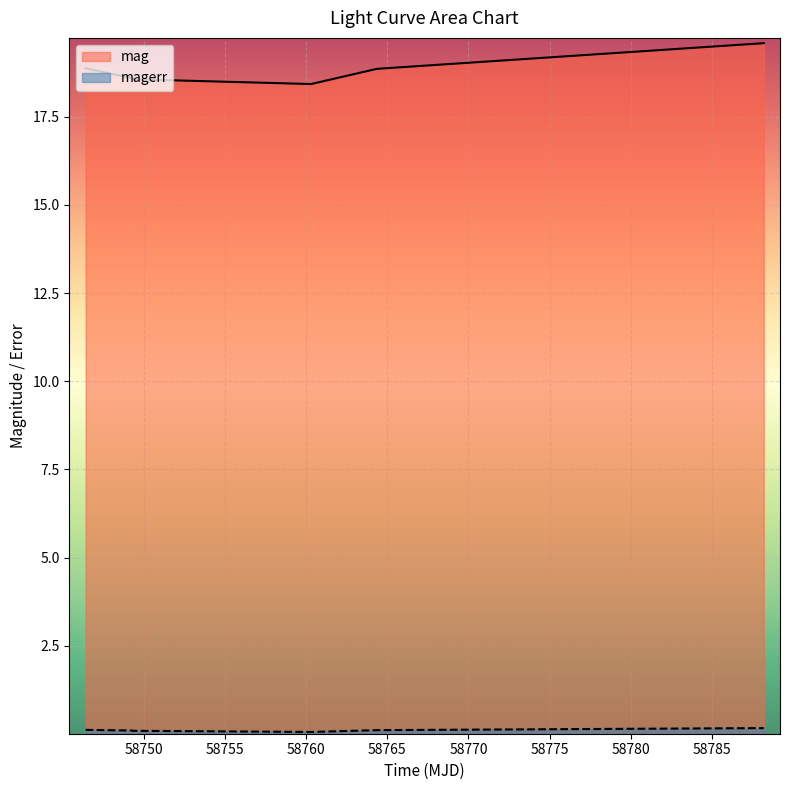

Where is mag nearest to the value 19?

58746.39377309987